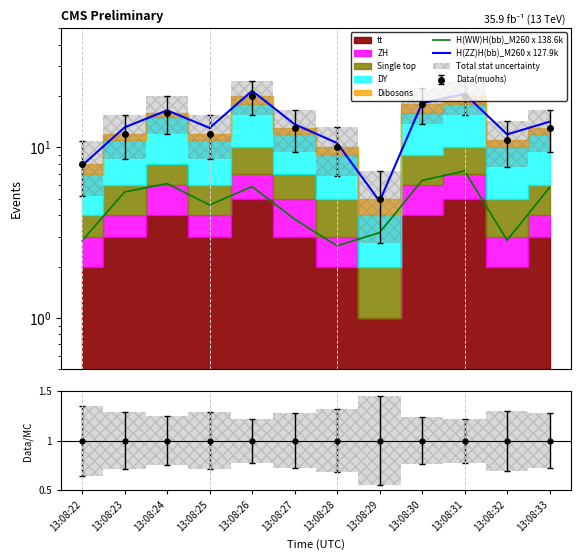

At how many categories does at least one series exceed 4?

12